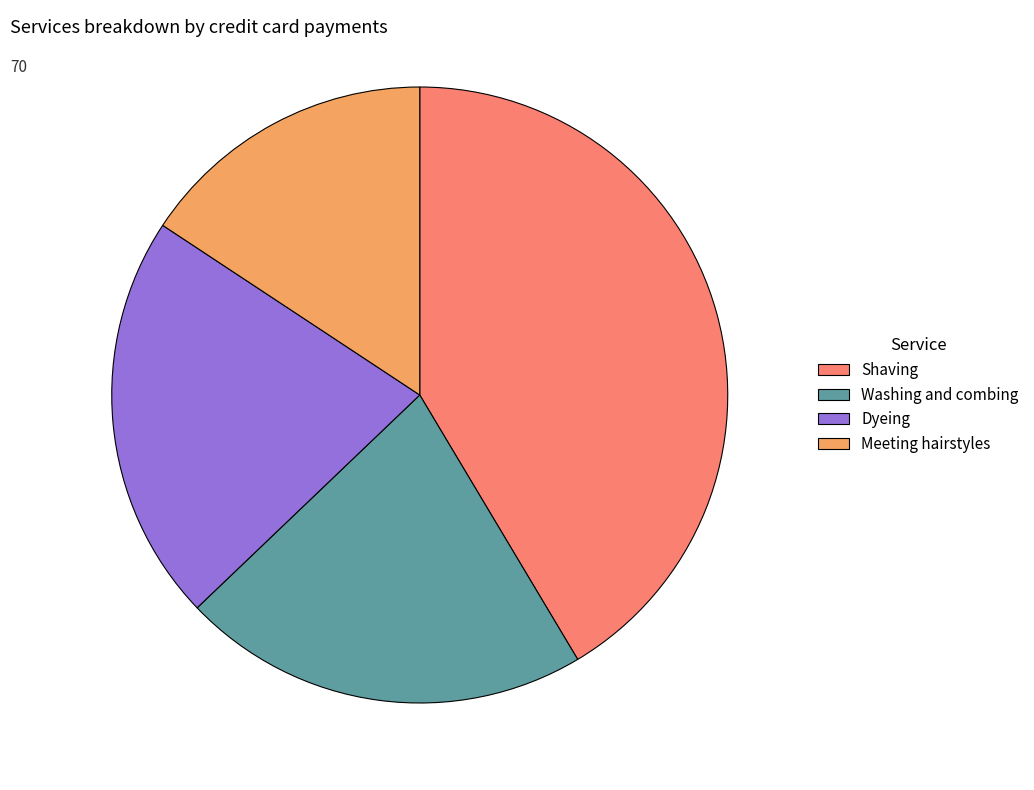

Is the sum of Shaving and Washing and combing greater than half?

Yes